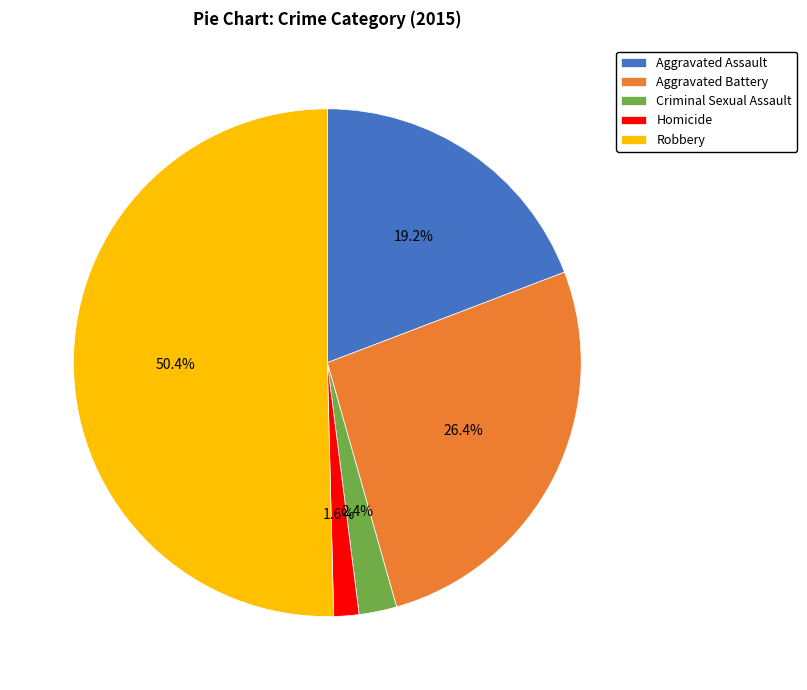

Which category accounts for the majority?

Robbery